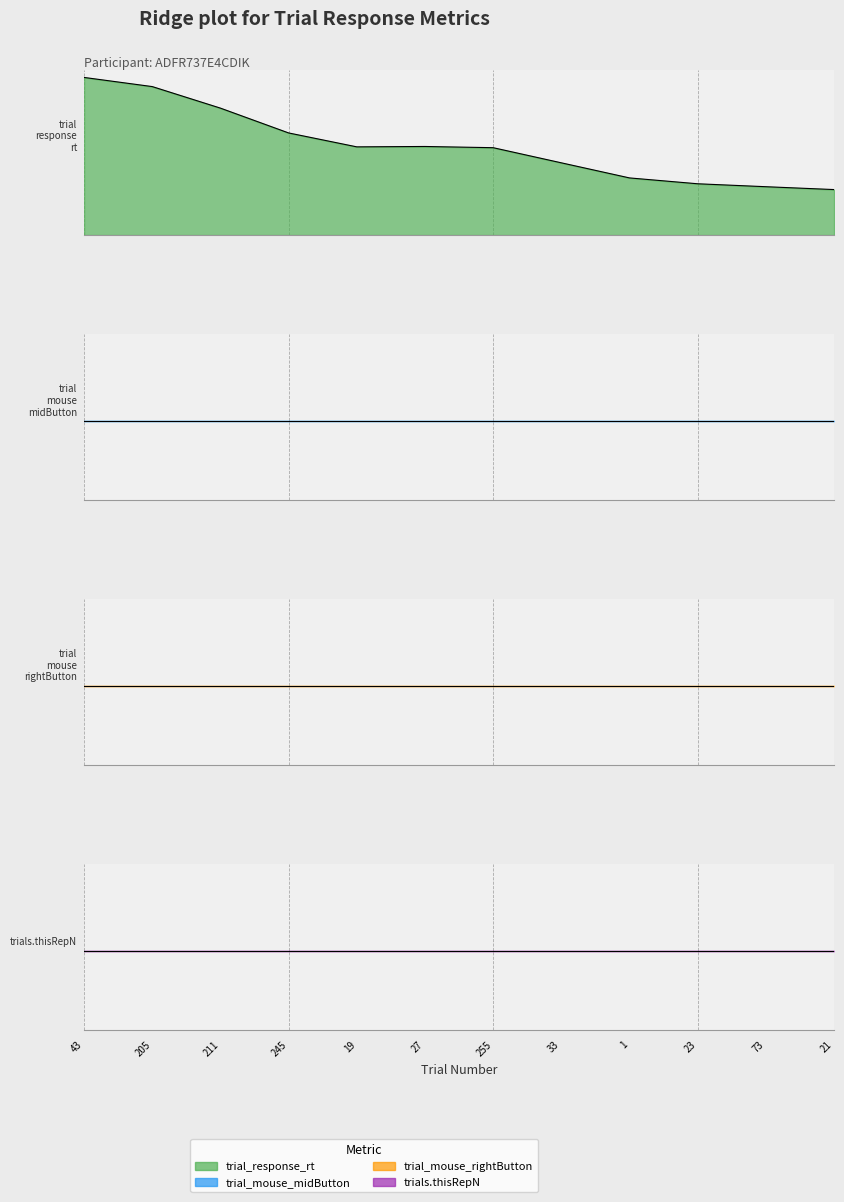

Which series has the widest spread of values?

trial_response_rt